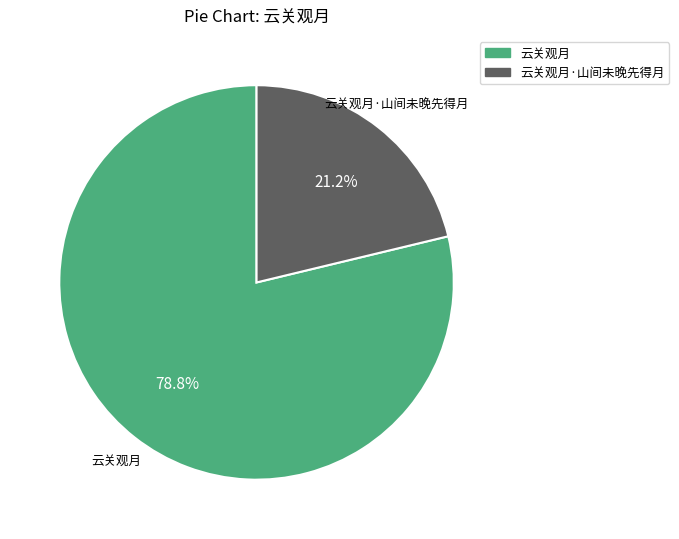

Is there any slice that represents more than half of the pie?

Yes